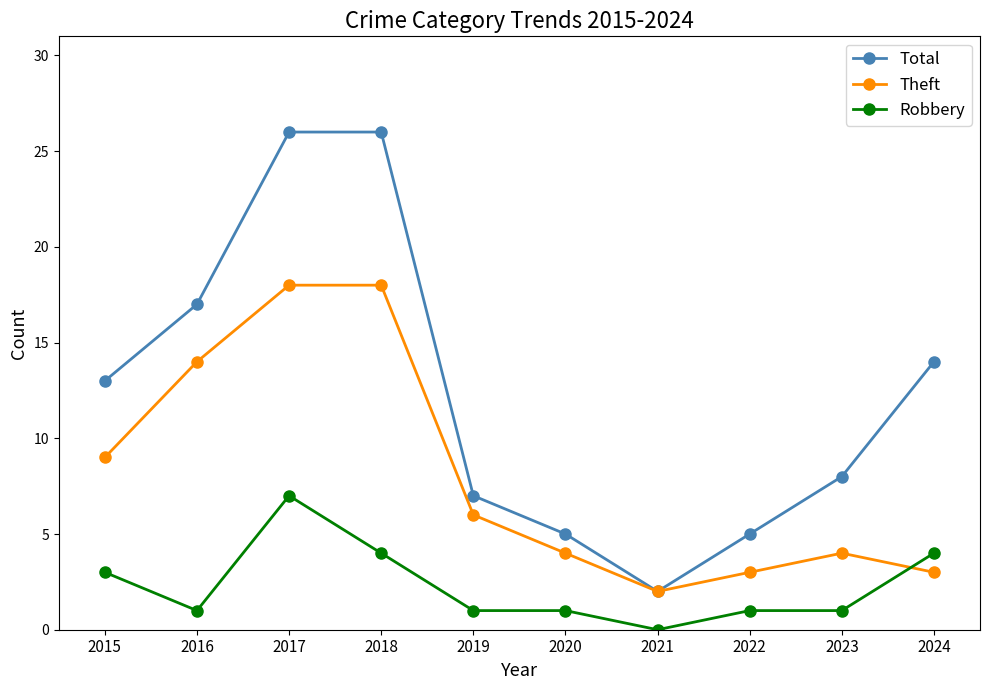

What are all the series names shown in the legend?

Total, Theft, Robbery